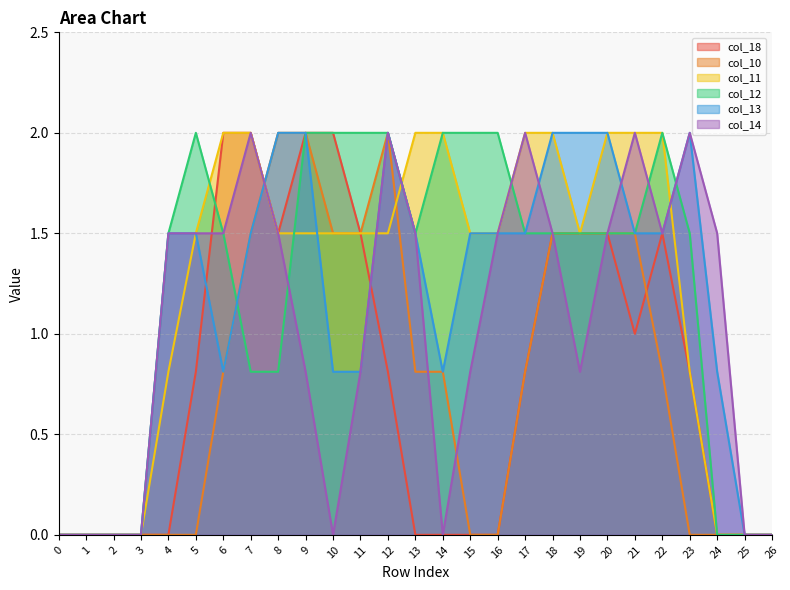

True or false: col_18 and col_12 intersect in this chart.

True